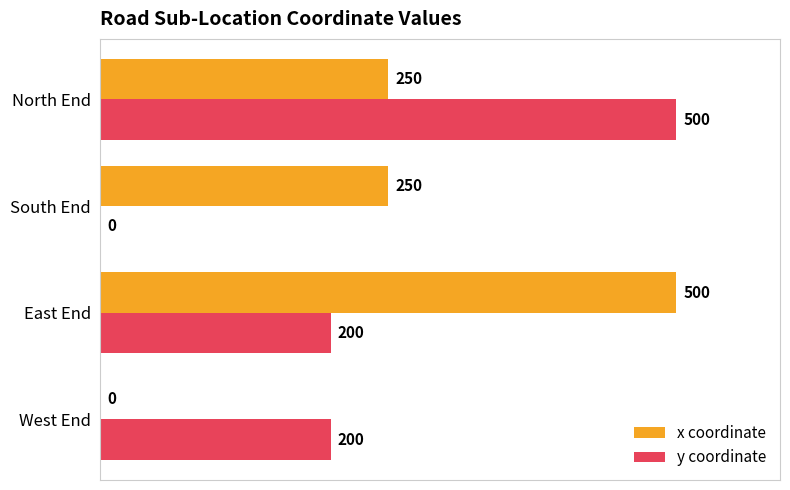

Which series changed the most between East End and North End?

y coordinate